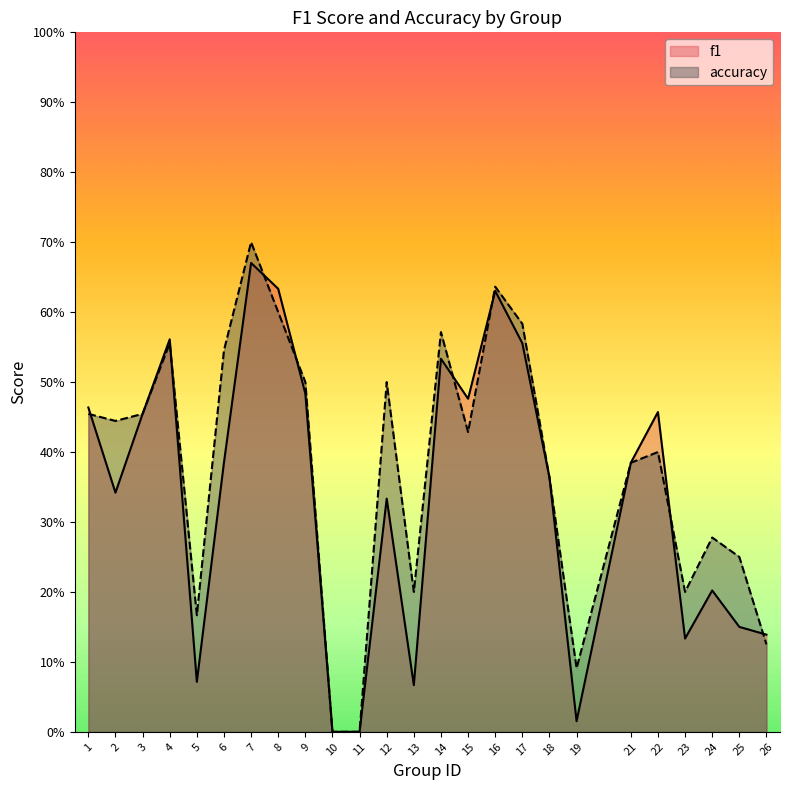

What are all the series names shown in the legend?

f1, accuracy